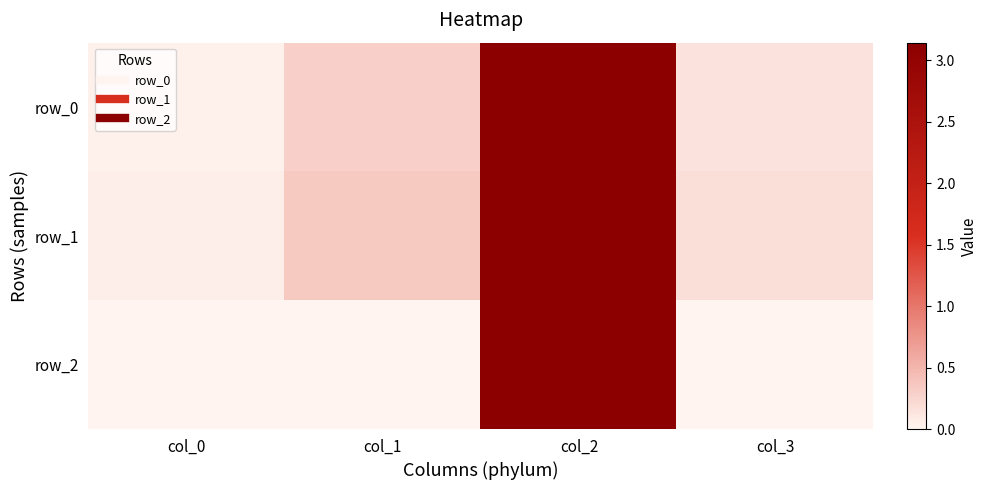

What is the total value across all series at col_0?

0.1